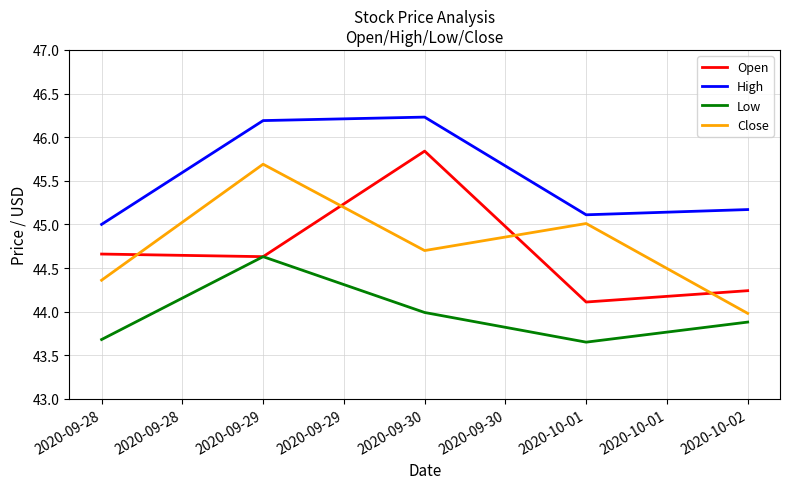

True or false: Open has more than 2 interior local peaks.

False